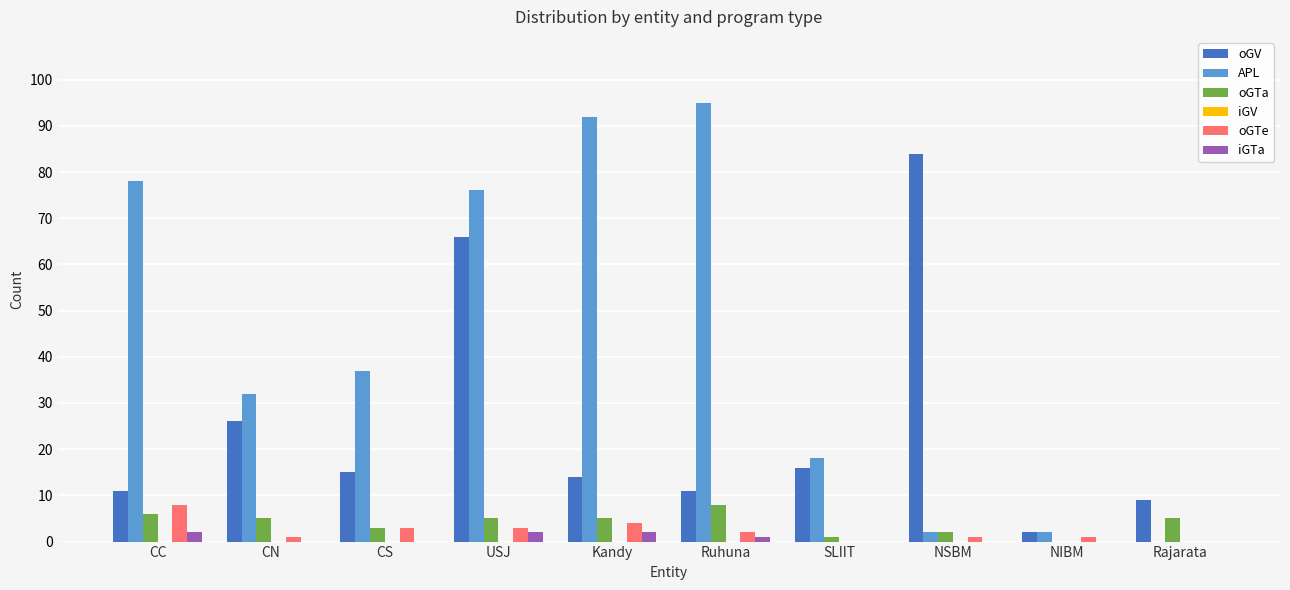

Count the number of data series in this chart.

5